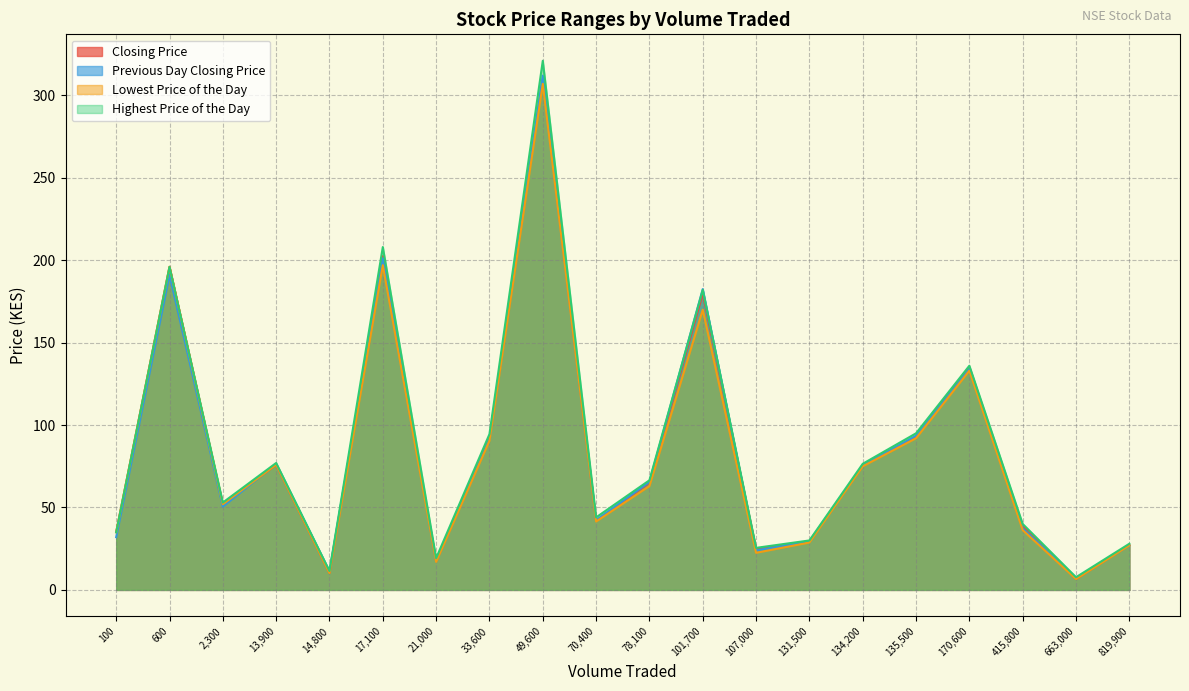

Which series changed the most between 17,100 and 33,600?

Highest Price of the Day